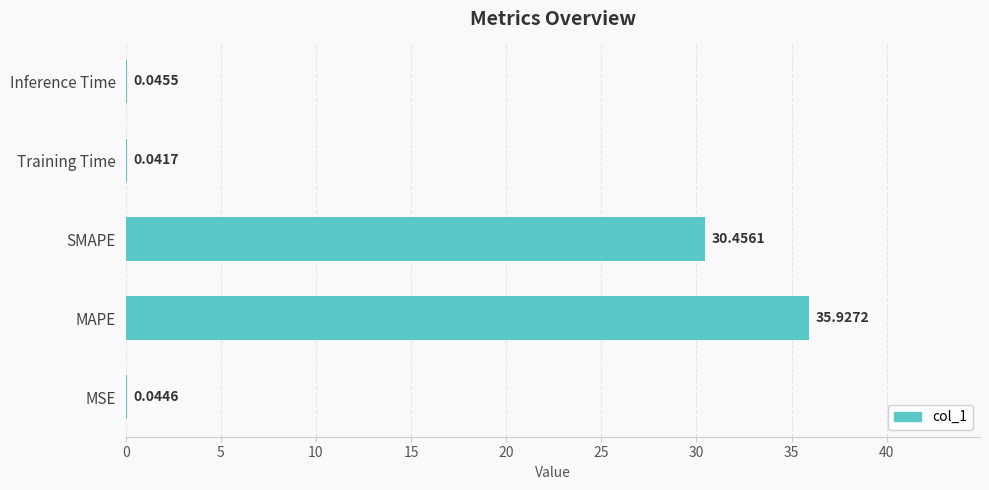

What is the sum of all values?

66.5